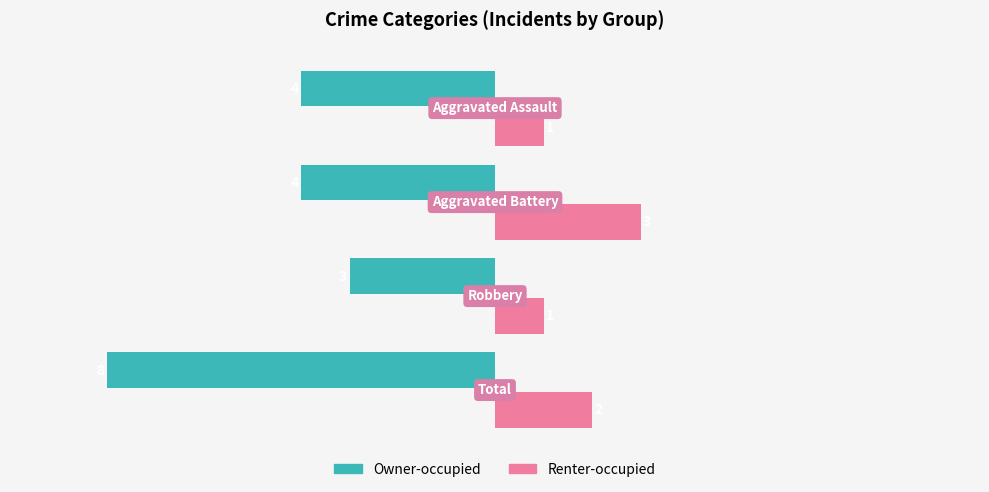

How many values in the Owner-occupied series are below -4?

1